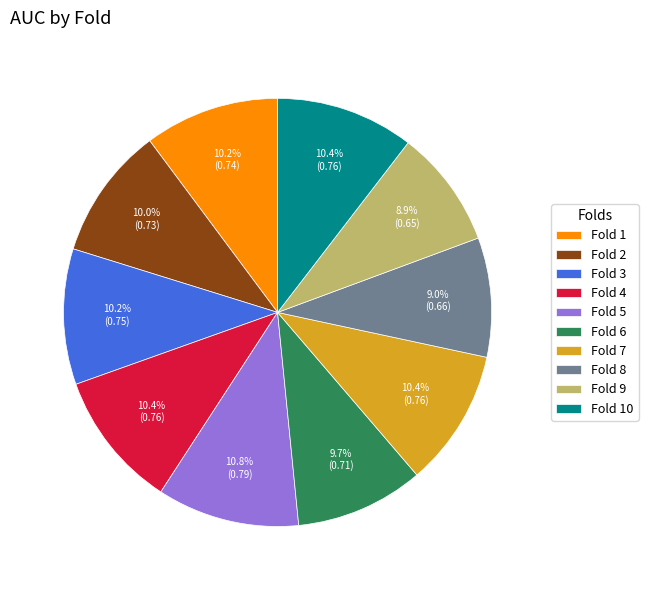

Does any single category account for the majority?

No